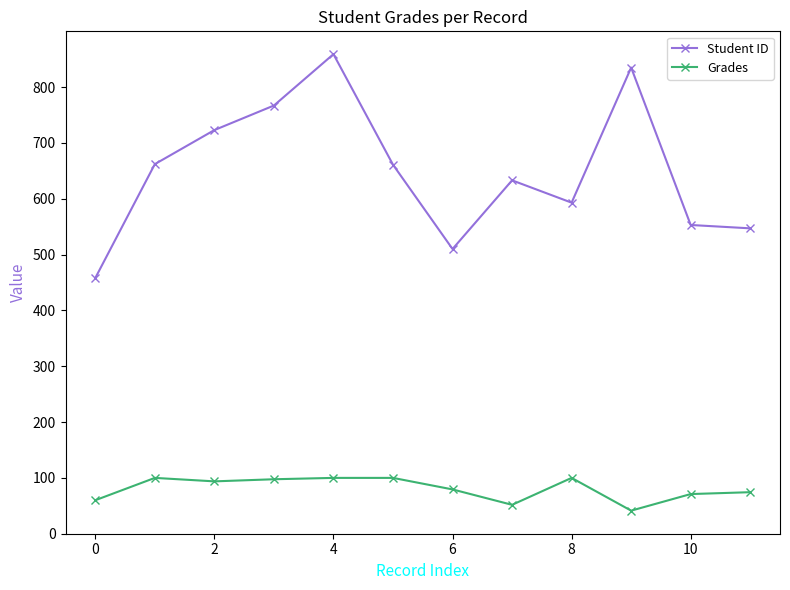

What is the sum of all Grades values?

969.2